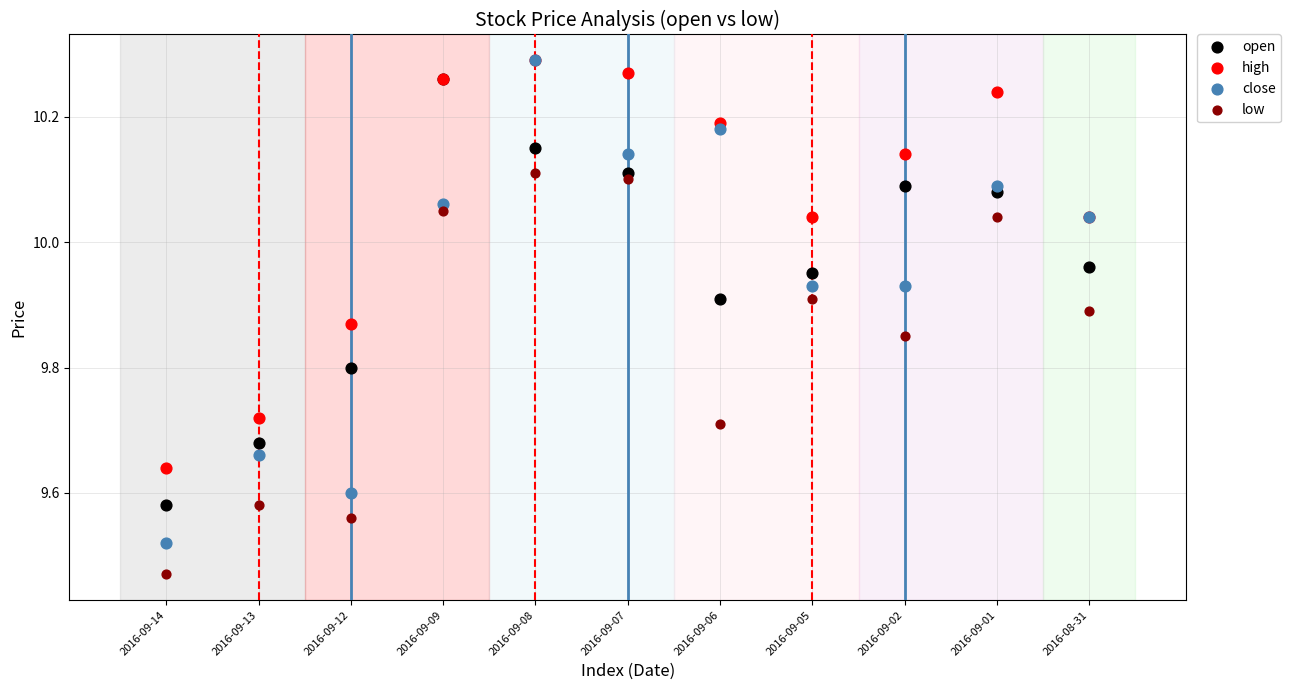

What are all the series names shown in the legend?

open, high, close, low